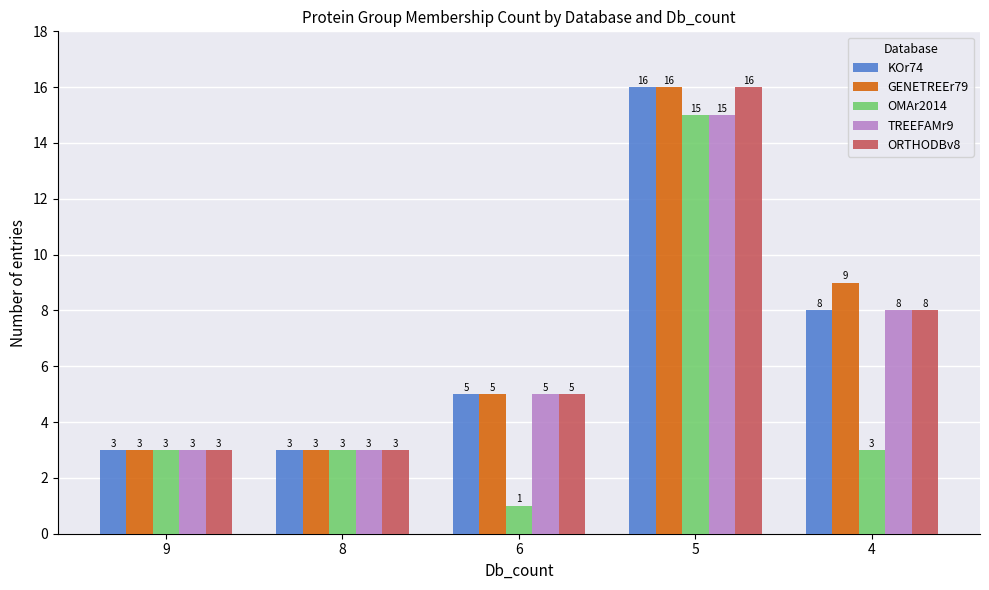

What is the difference between the highest and lowest values at 4?

6